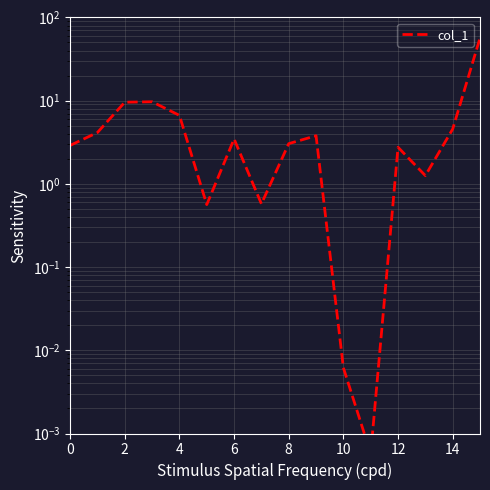

How many interior local valleys (lower than both neighbors) does the data have?

4